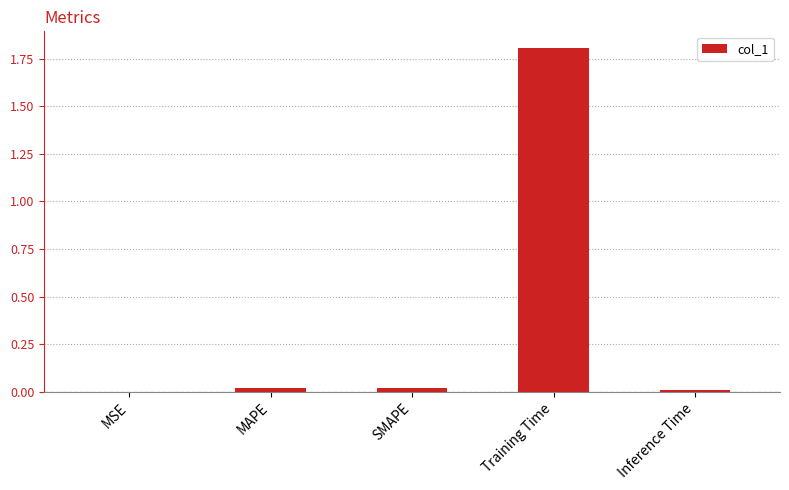

What is the sum of all values?

1.9